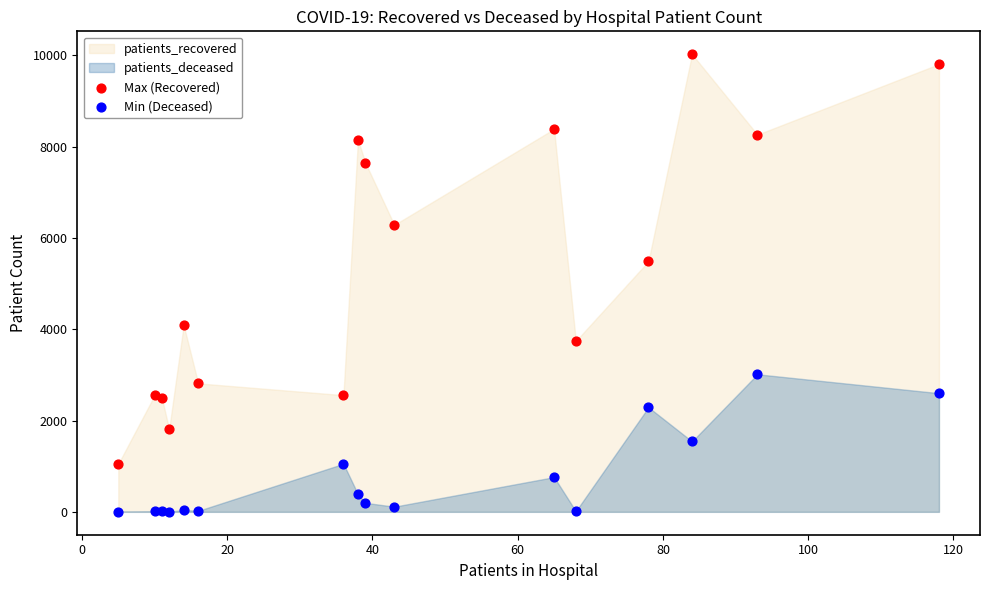

Which series has the largest Y range (max minus min)?

Max (Recovered)